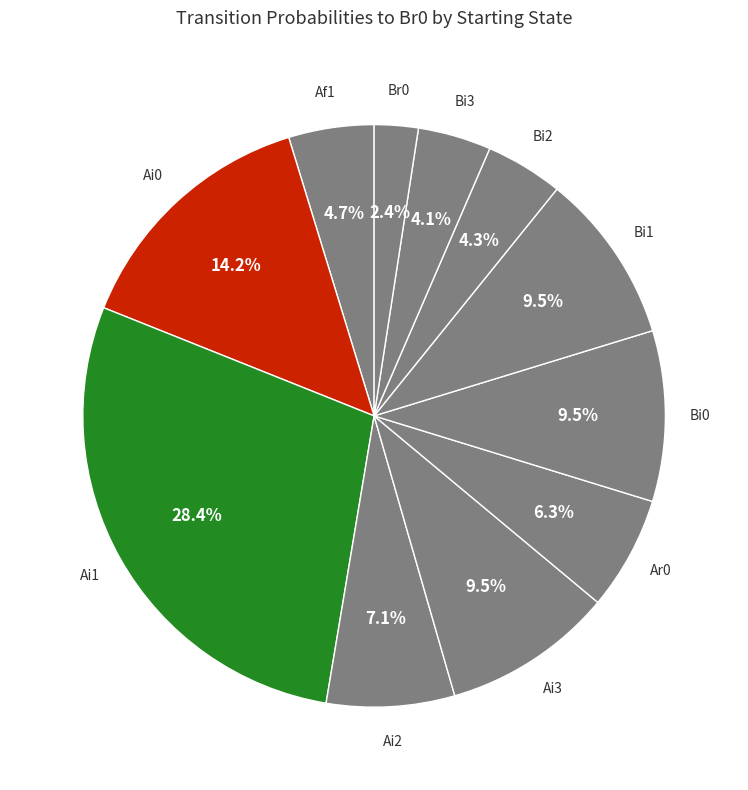

Between Bi1 and Ai2, which is larger?

Bi1